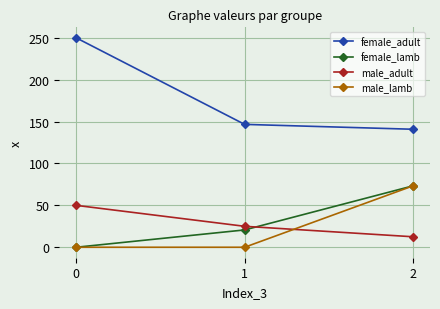

Which series has the largest total across all categories?

female_adult